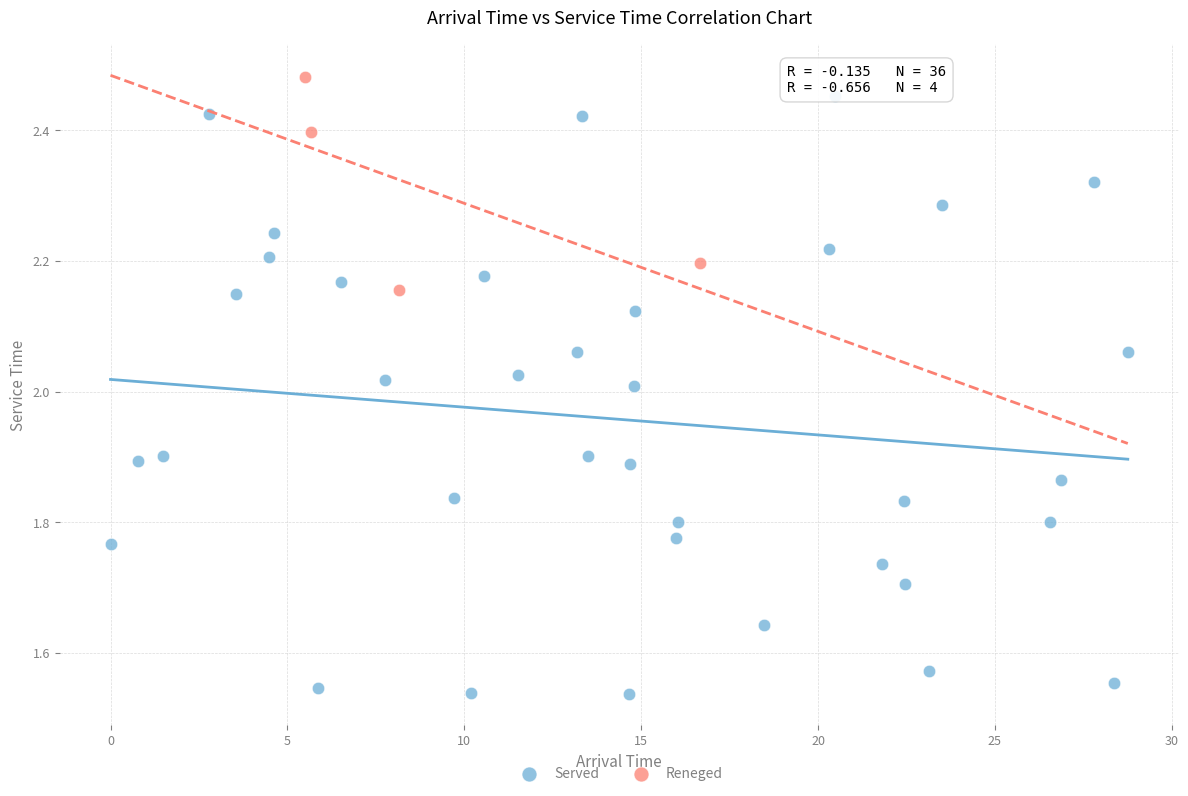

Which series contains the lowest Y value?

Served